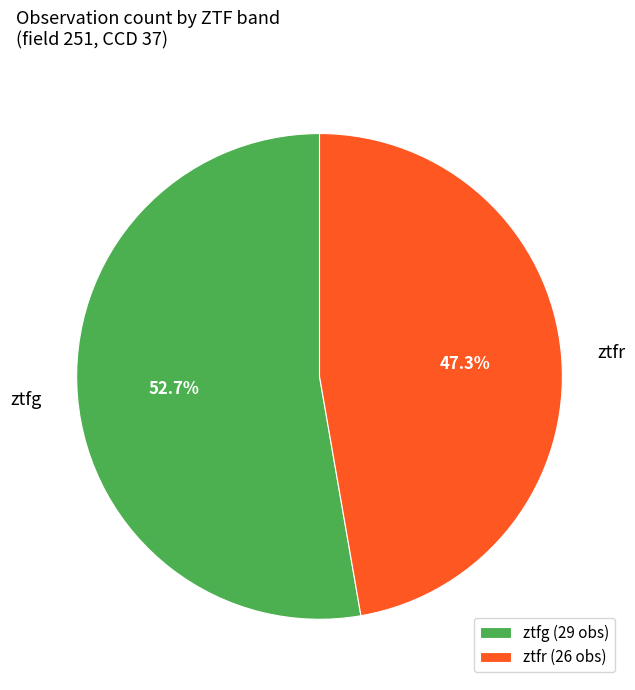

Does any single category account for the majority?

Yes